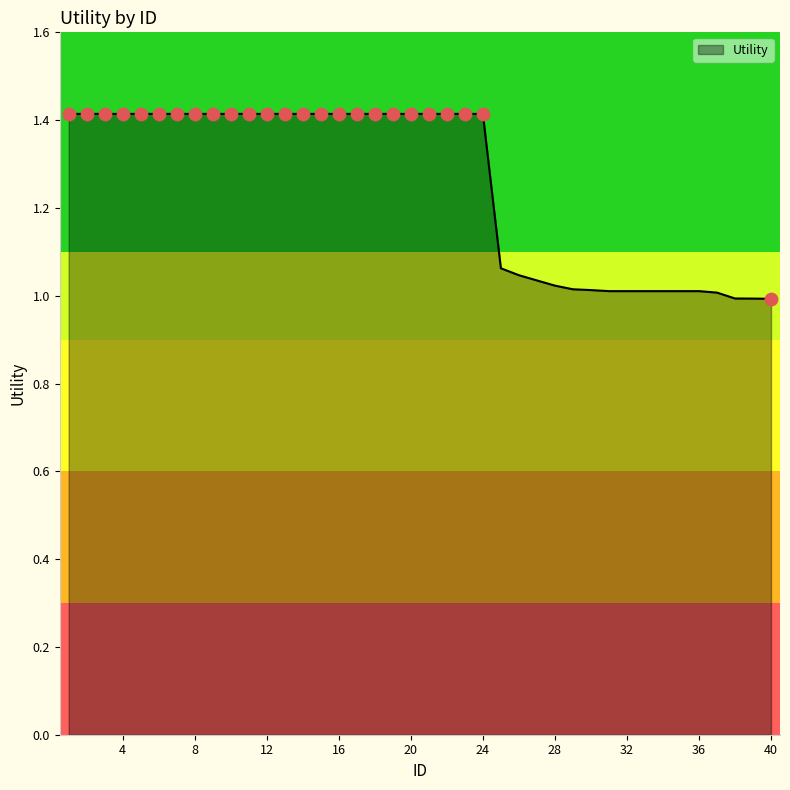

What is the maximum value shown in the chart?

1.4